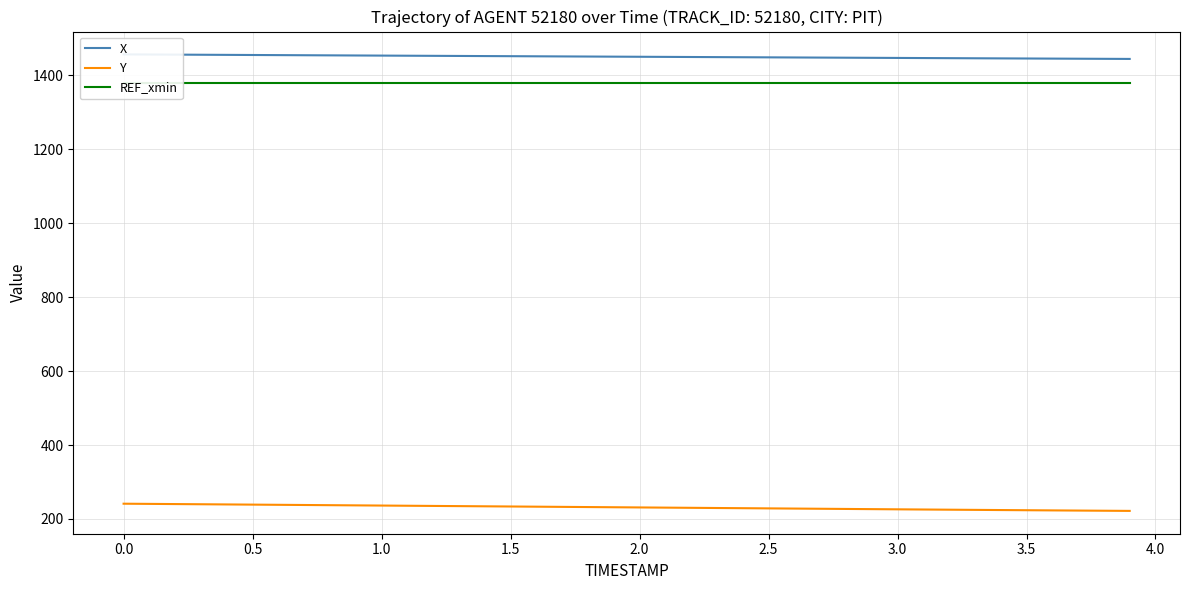

How many lines are shown in the chart?

3